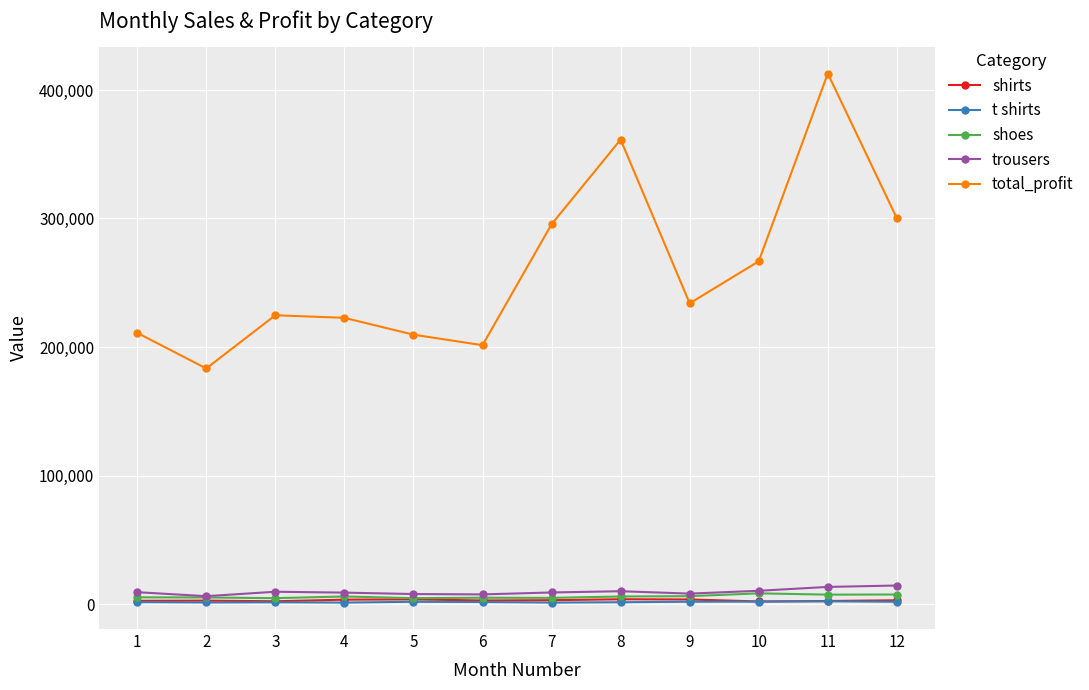

Which series has the widest spread of values?

total_profit